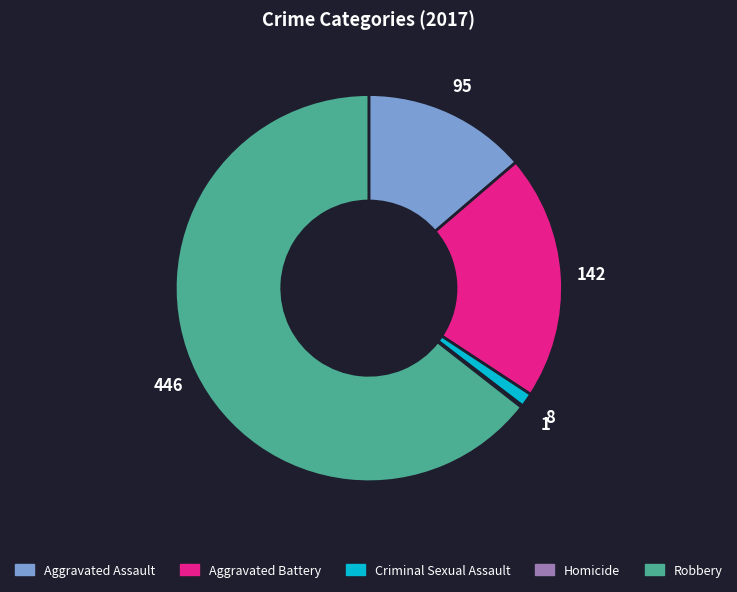

The Aggravated Assault slice represents 7% of the pie. True or false?

False